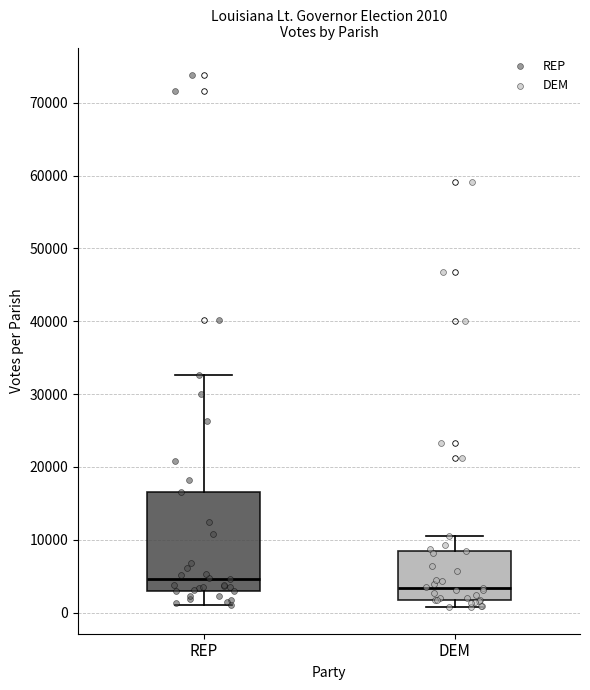

Comparing the boxes themselves (not the whiskers), which one is the tallest?

REP